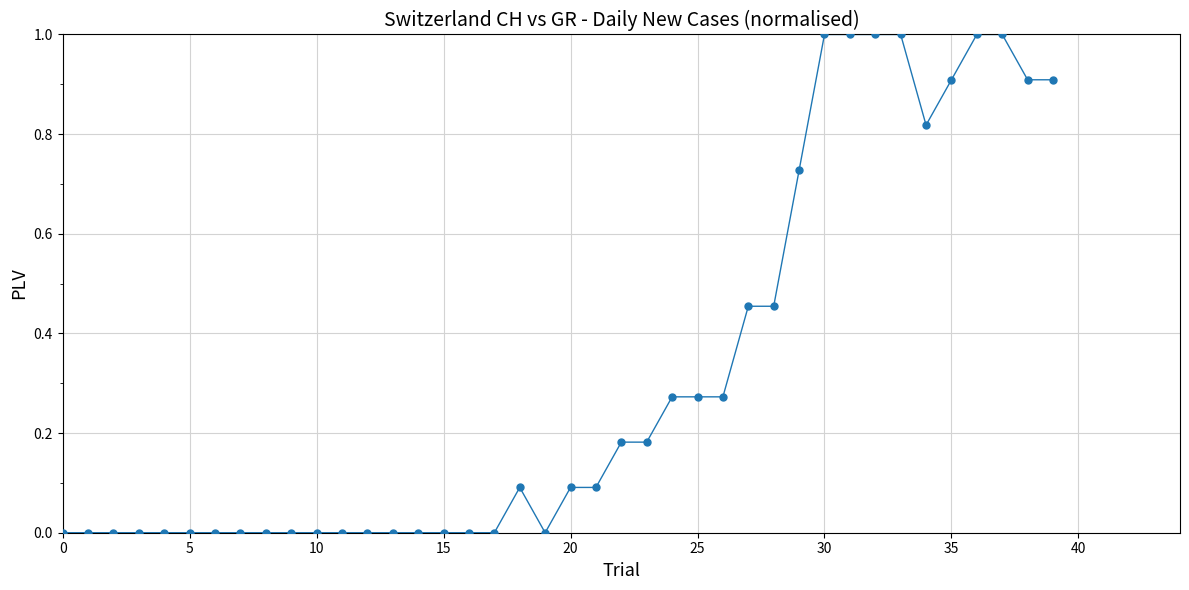

What is the greatest value displayed?

1.0